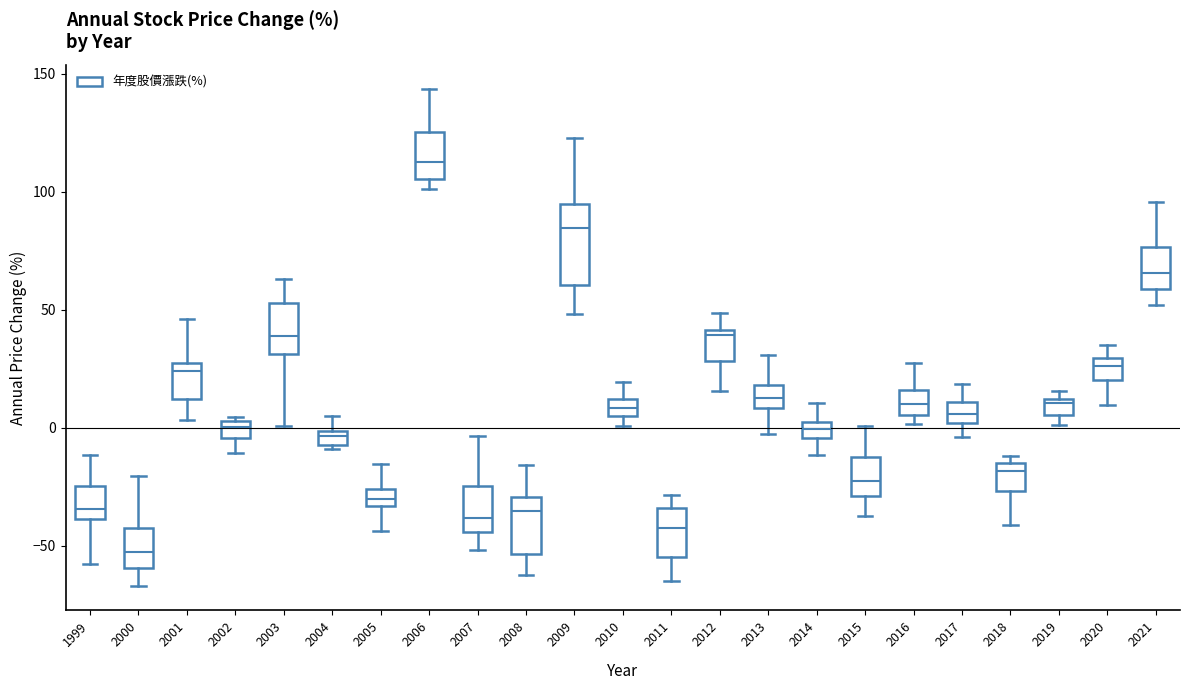

Where is the upper edge of the box at x = 2012 on the y-axis? The values are not printed on the chart, so give them approximately, as read against the axis.

40